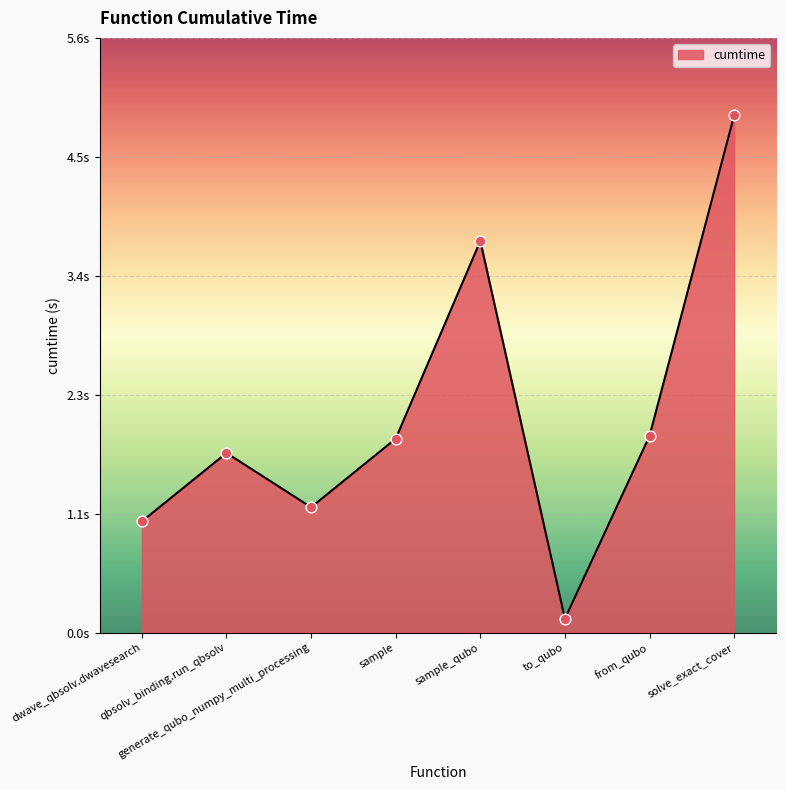

Approximately how many times larger is the value at sample_qubo compared to generate_qubo_numpy_multi_processing?

3.1